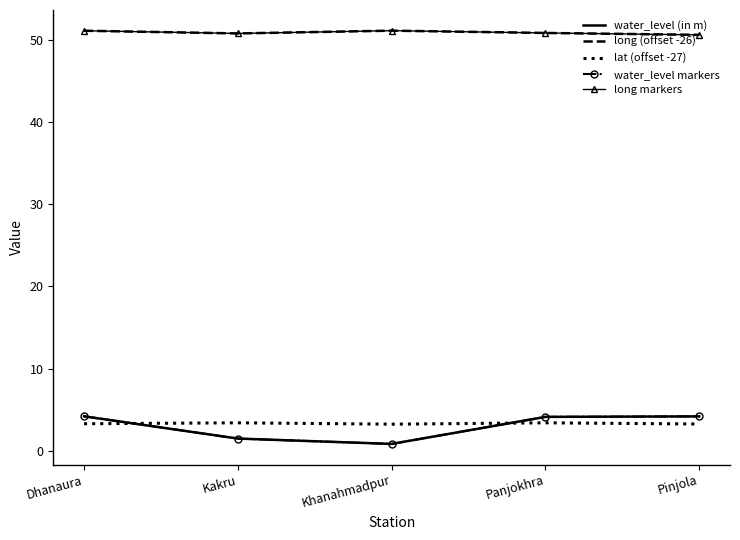

Is this an area chart (filled region under the line)?

No